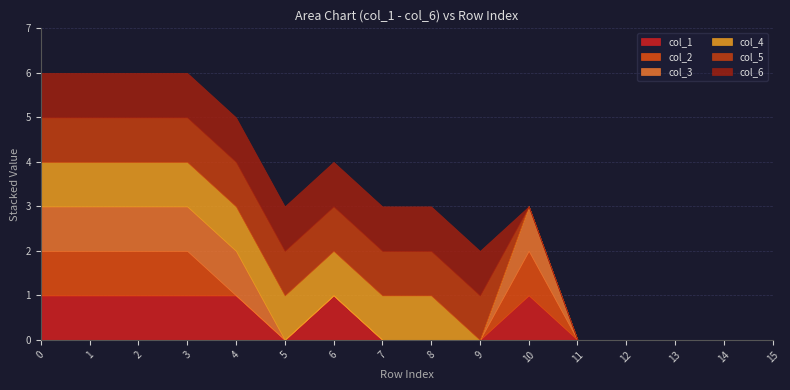

What is the average value of the col_6 series?

1